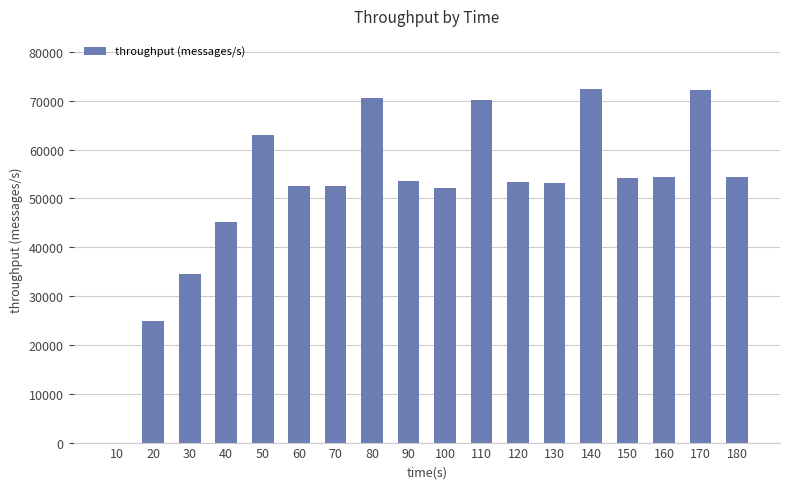

The chart shows a value of 108282 at 50. True or false?

False